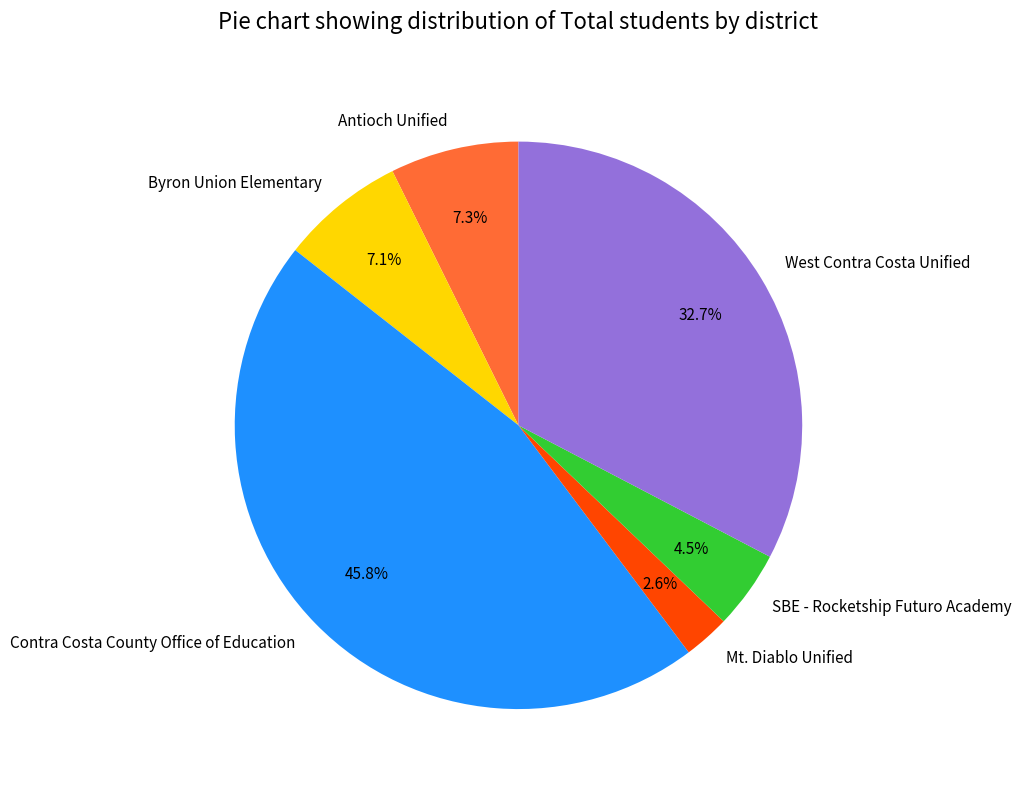

Is the sum of Antioch Unified and Contra Costa County Office of Education greater than half?

Yes